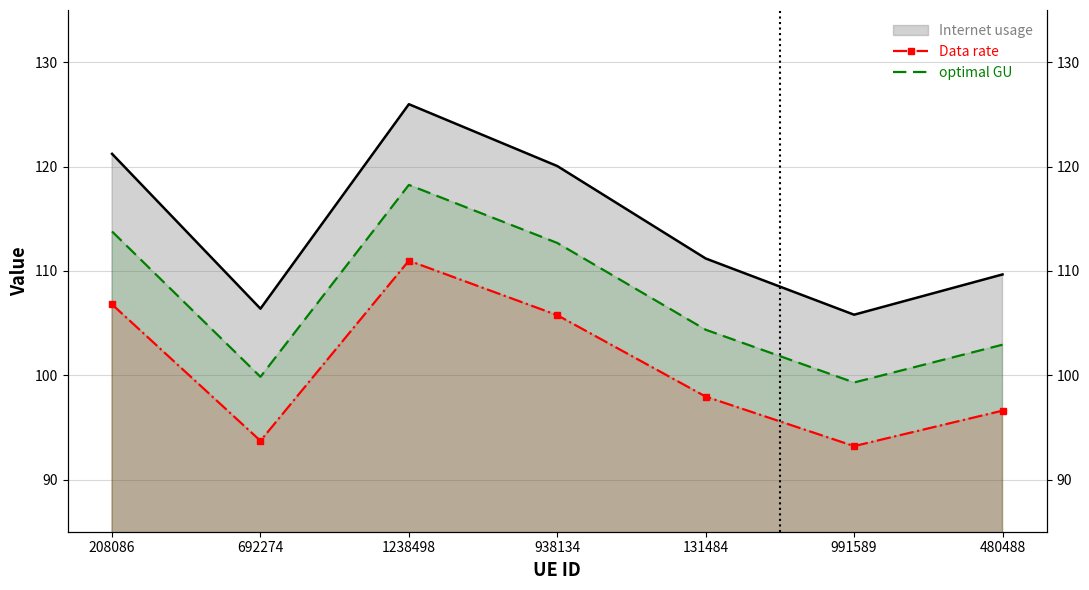

What is the maximum value for Data rate?

111.0